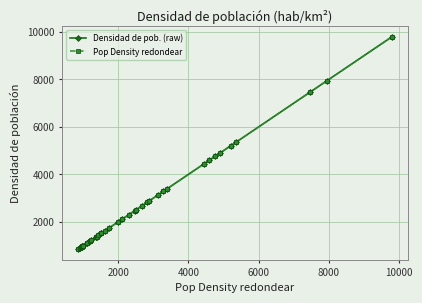

What is the maximum value shown in the chart?

9794.1